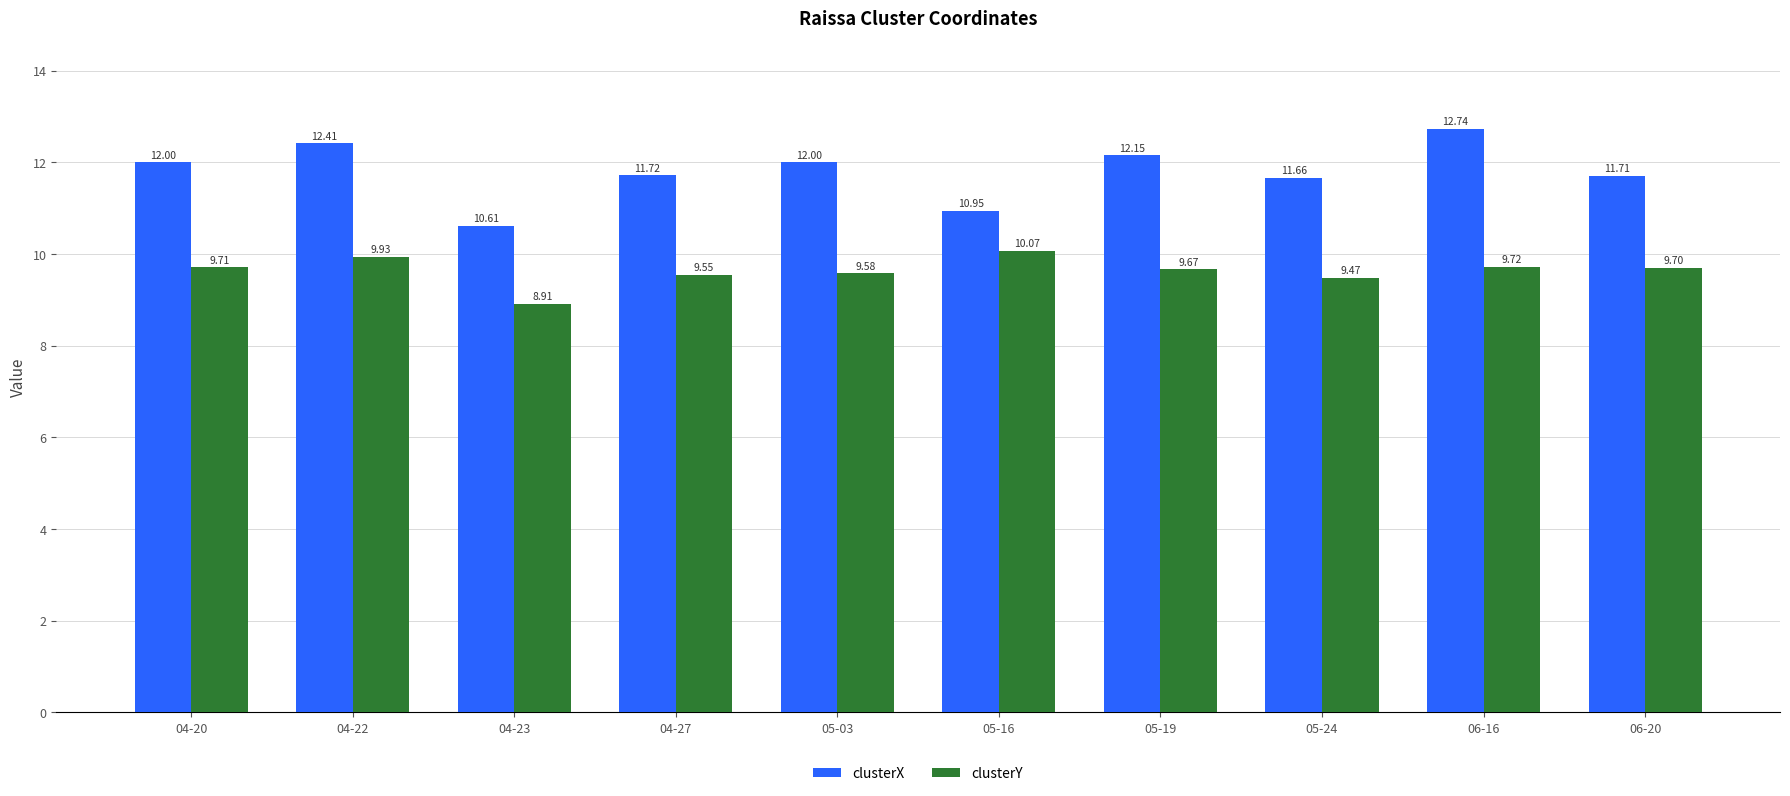

The clusterY series shows 17.3 at 04-22. True or false?

False